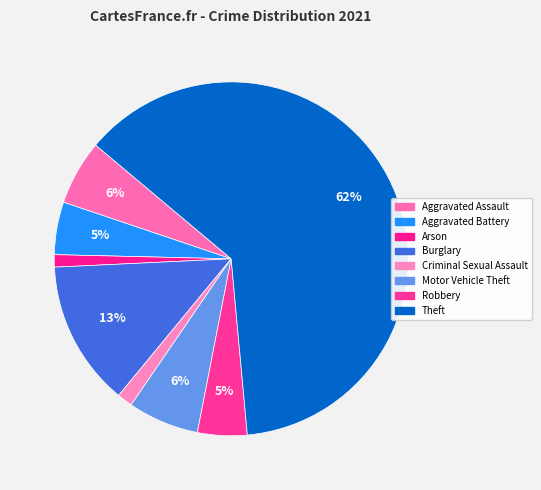

How many segments does this pie chart have?

8